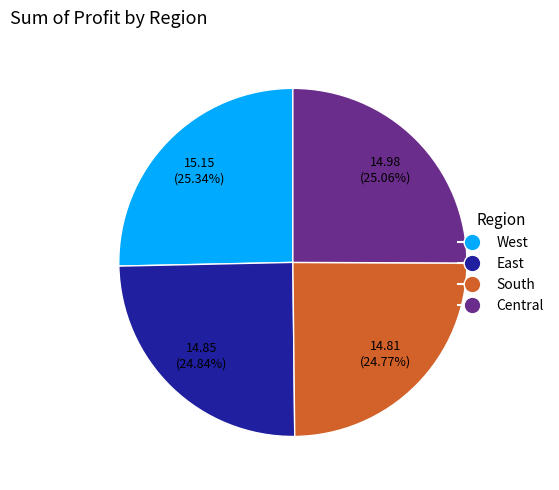

How many segments does this pie chart have?

4